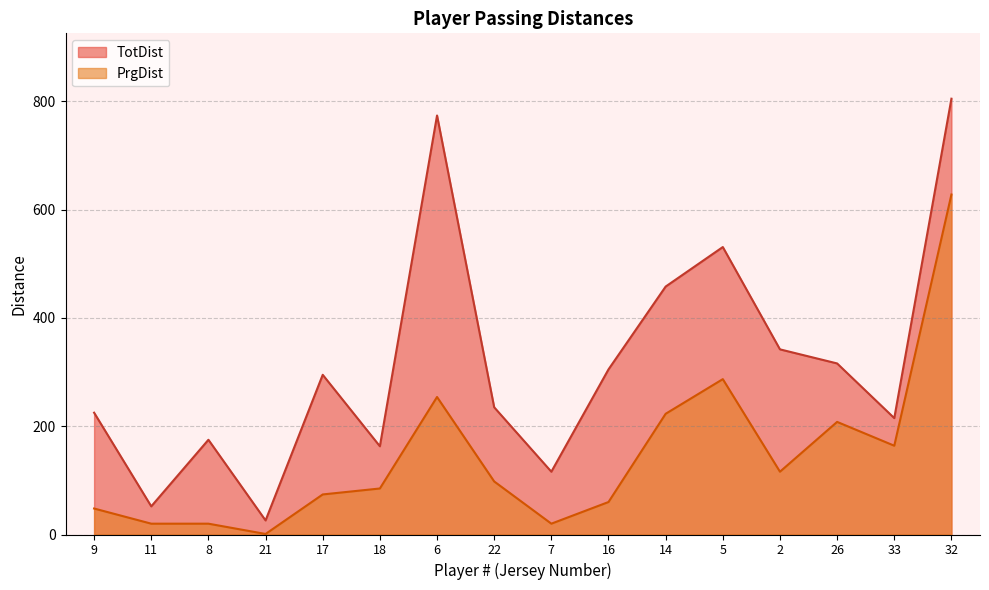

What is the difference between the highest and lowest values at 8?

155